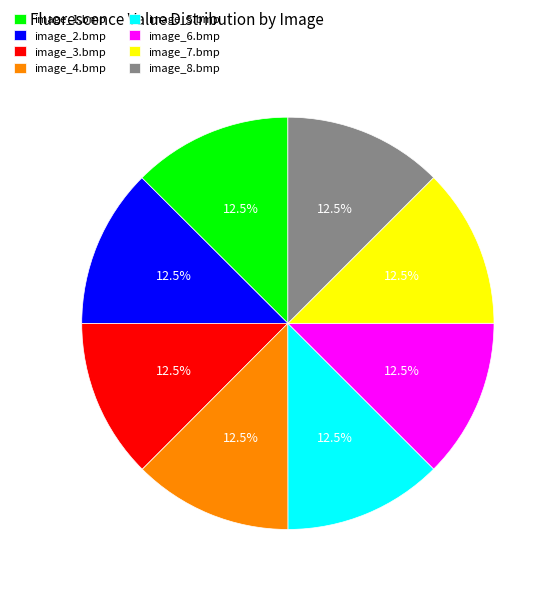

Is there a majority slice in this chart?

No